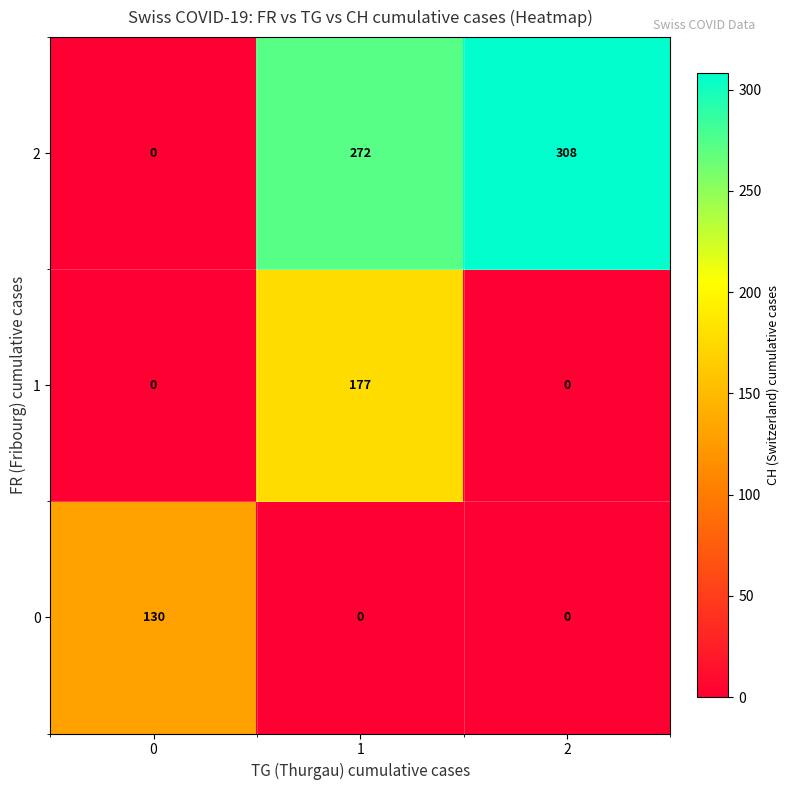

Reading left to right, what are all the values shown in this chart?

2: 0=0	1=272	2=308
1: 0=0	1=177	2=0
0: 0=130	1=0	2=0